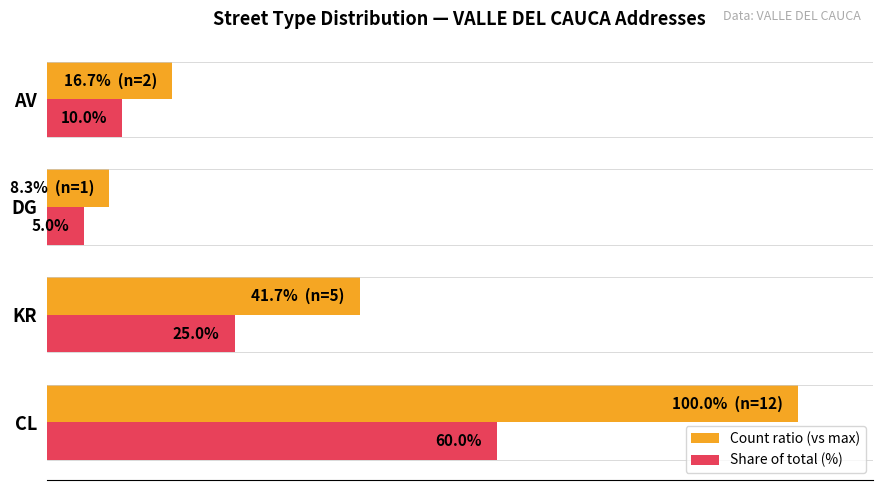

Which series has the widest spread of values?

Count ratio (vs max)